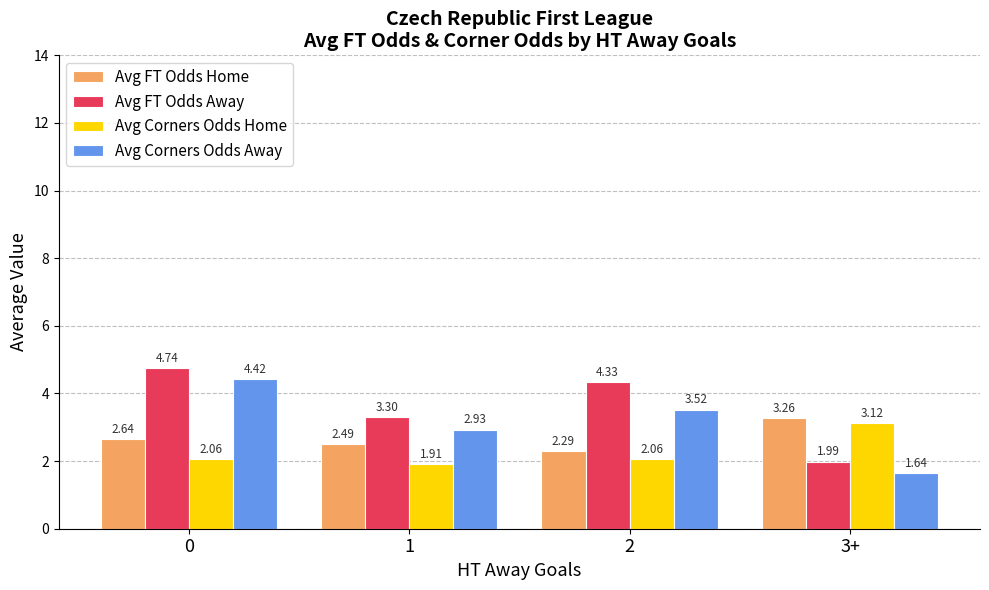

Between 2 and 3+, which series saw the biggest shift?

Avg FT Odds Away